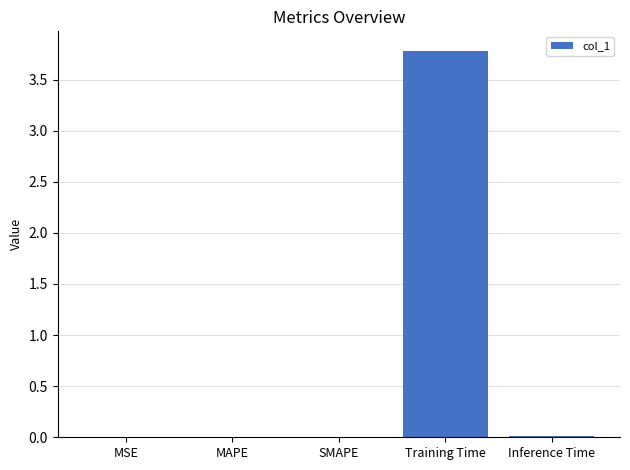

What is the average value?

0.8